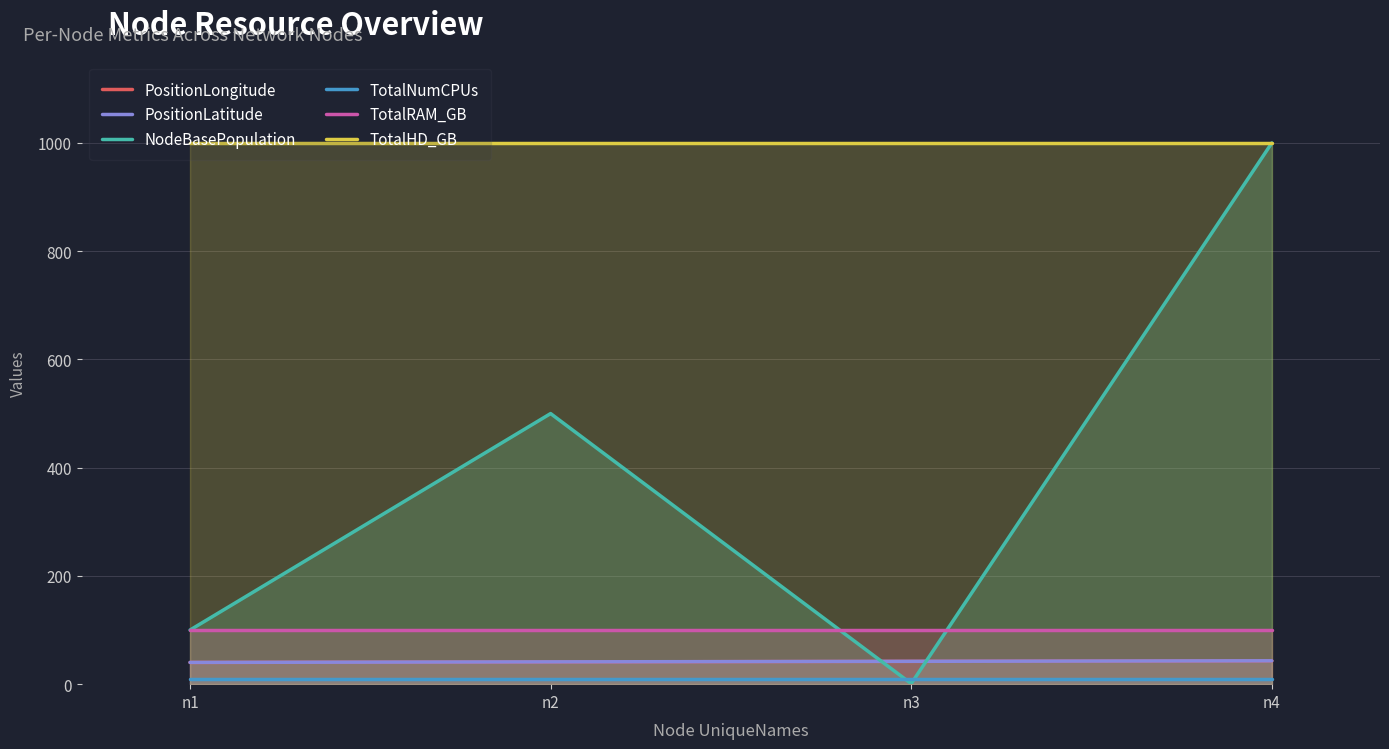

Reading left to right, extract all data points from this chart.

PositionLongitude: n1=40.1	n2=41.1	n3=42.1	n4=43.1
PositionLatitude: n1=40.2	n2=41.2	n3=42.2	n4=43.2
NodeBasePopulation: n1=100.0	n2=500.0	n3=1.0	n4=1000.0
TotalNumCPUs: n1=10.0	n2=10.0	n3=10.0	n4=10.0
TotalRAM_GB: n1=100.0	n2=100.0	n3=100.0	n4=100.0
TotalHD_GB: n1=1000.0	n2=1000.0	n3=1000.0	n4=1000.0